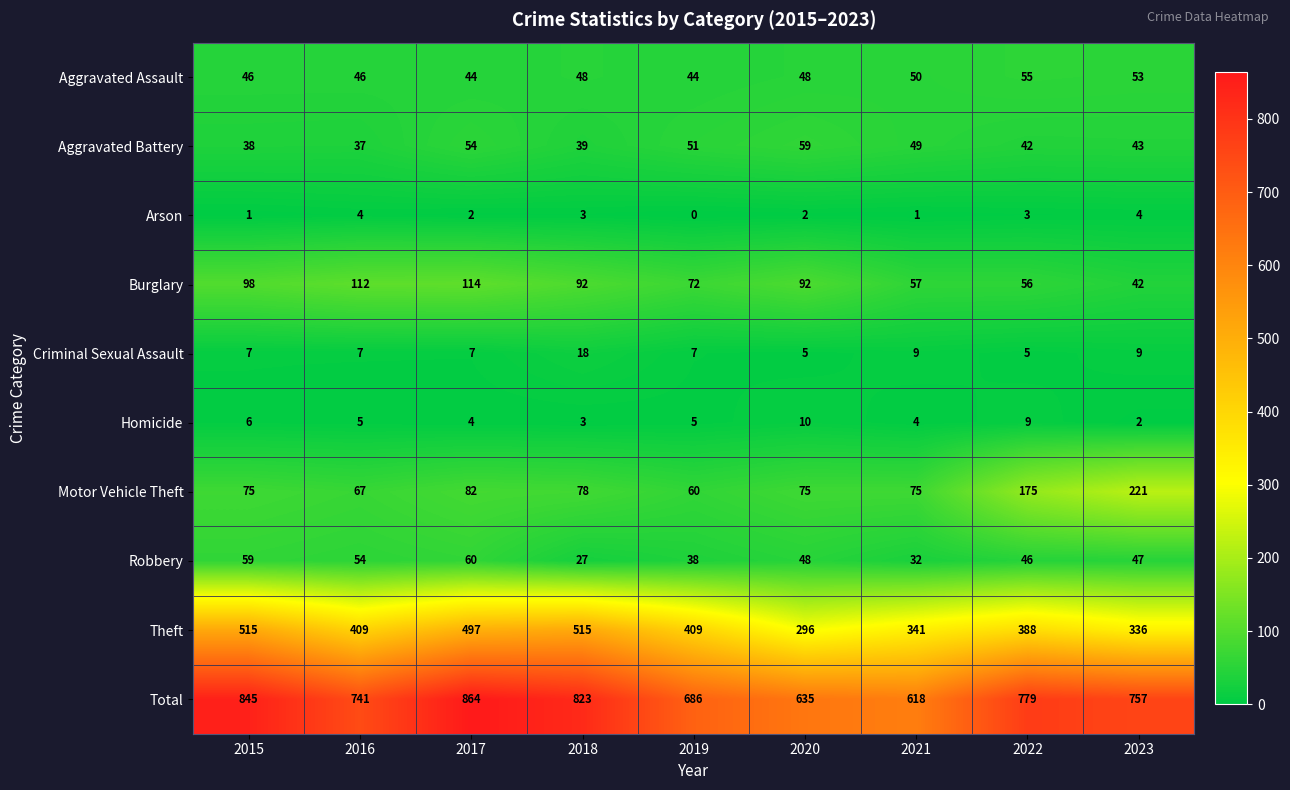

Where does the Burglary series first go above 92?

2015